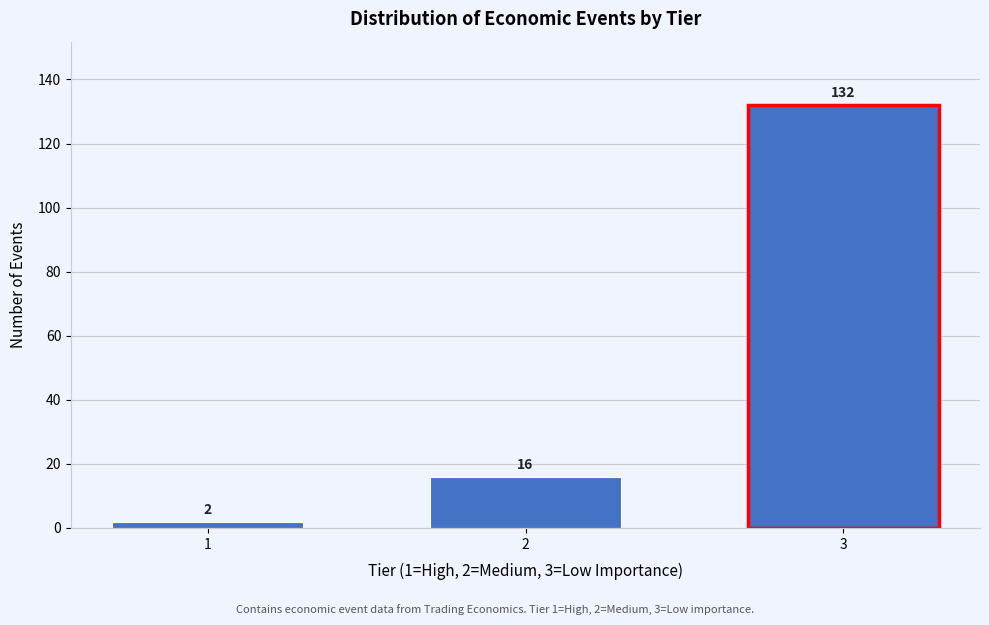

Reading left to right, list all the values displayed in this chart.

1=2	2=16	3=132